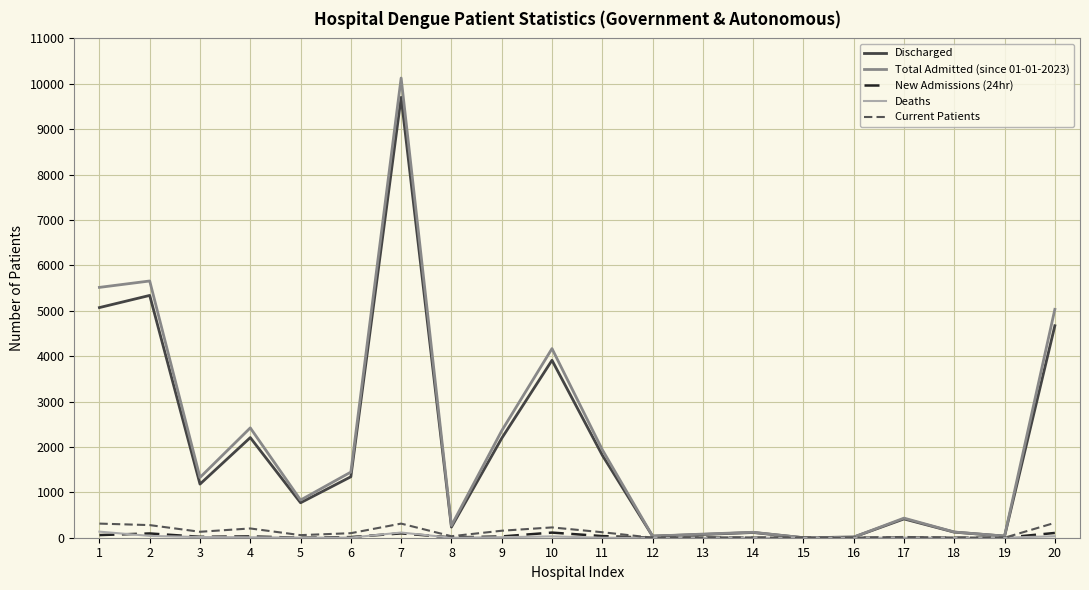

Where does the New Admissions (24hr) series first go above 14?

1